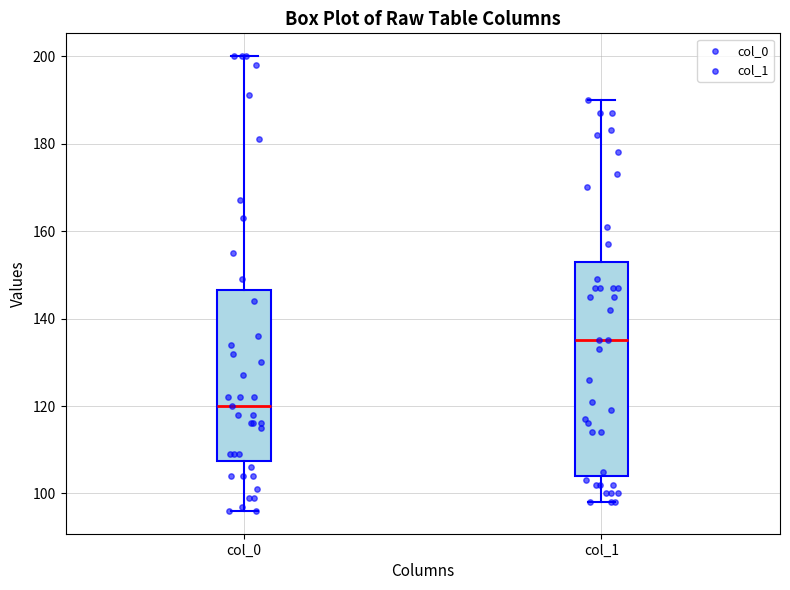

Which box's median line is the highest?

col_1